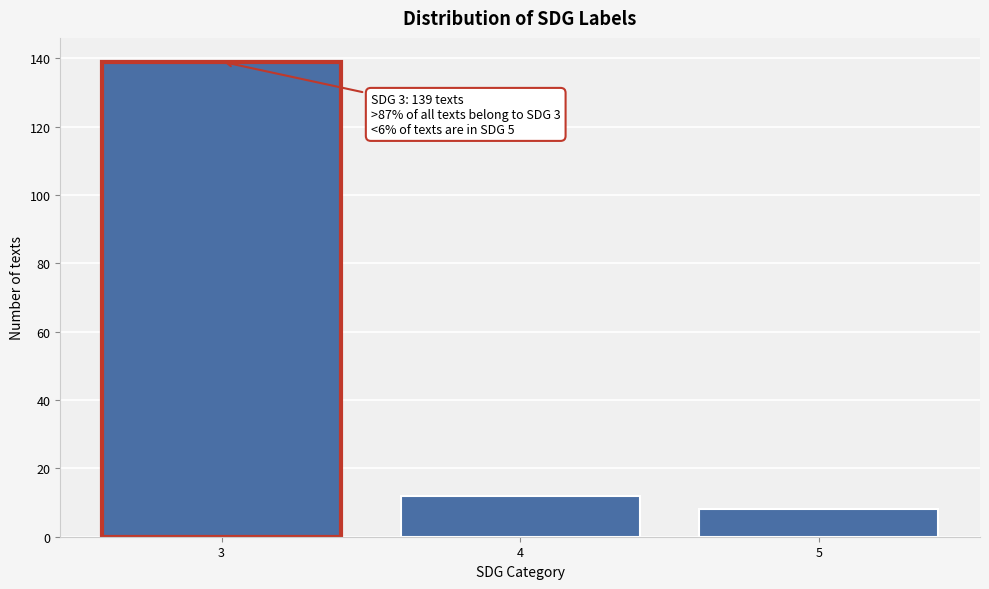

Reading right to left, extract all data points from this chart.

8	12	139